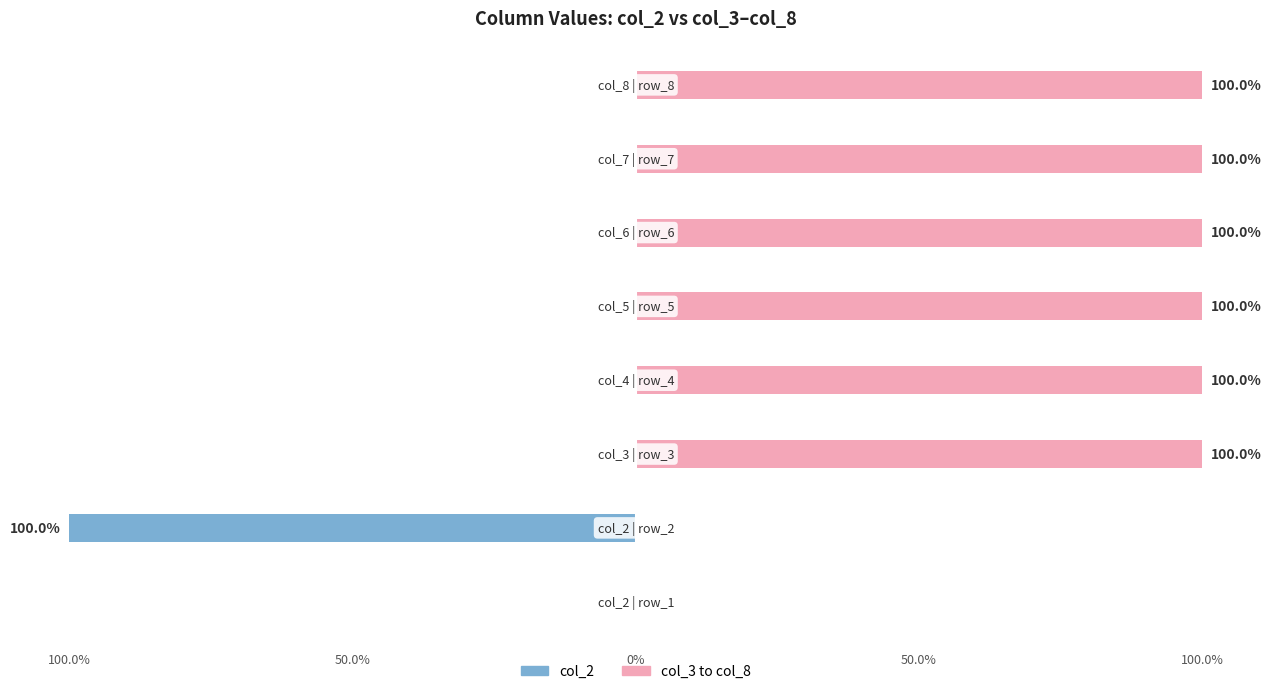

Reading right to left, list all the values displayed in this chart.

col_2: 0	0	0	0	0	0	-100	0
col_3 to col_8: 100	100	100	100	100	100	0	0